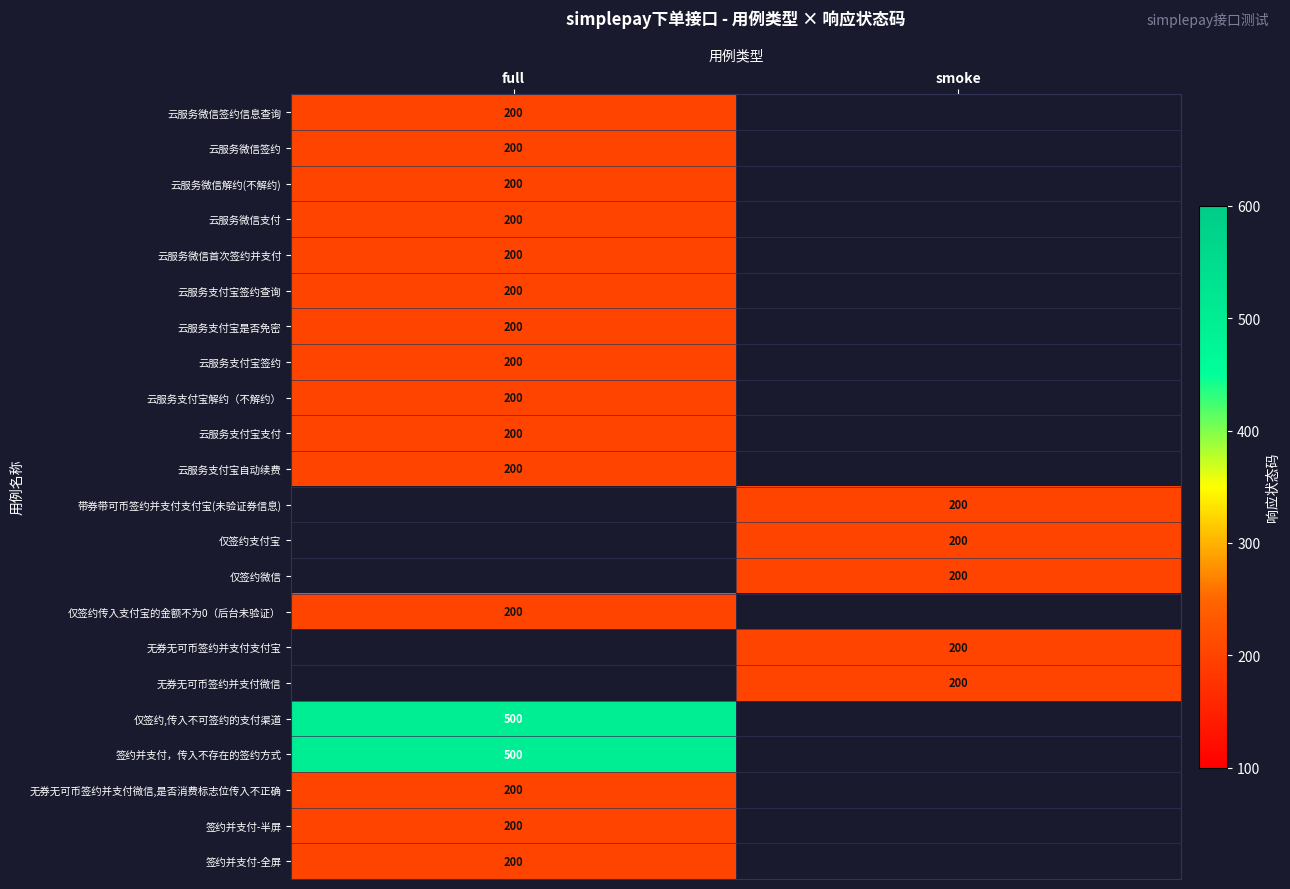

The value of 带券带可币签约并支付支付宝(未验证券信息) at smoke is 125. True or false?

False